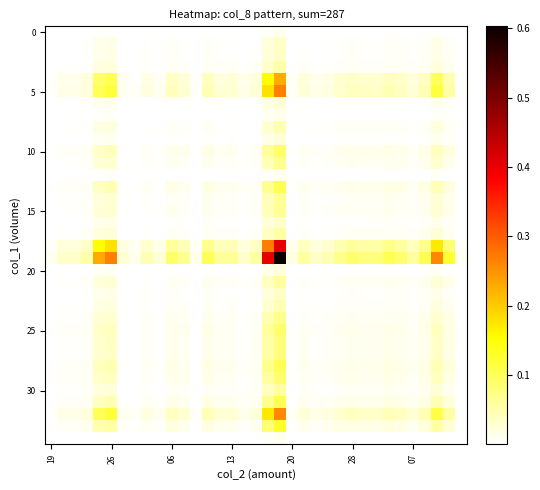

What is the greatest value displayed?

0.6